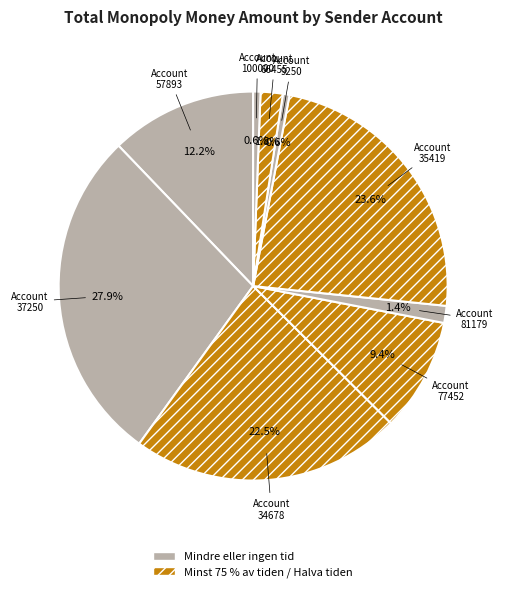

How many segments does this pie chart have?

9